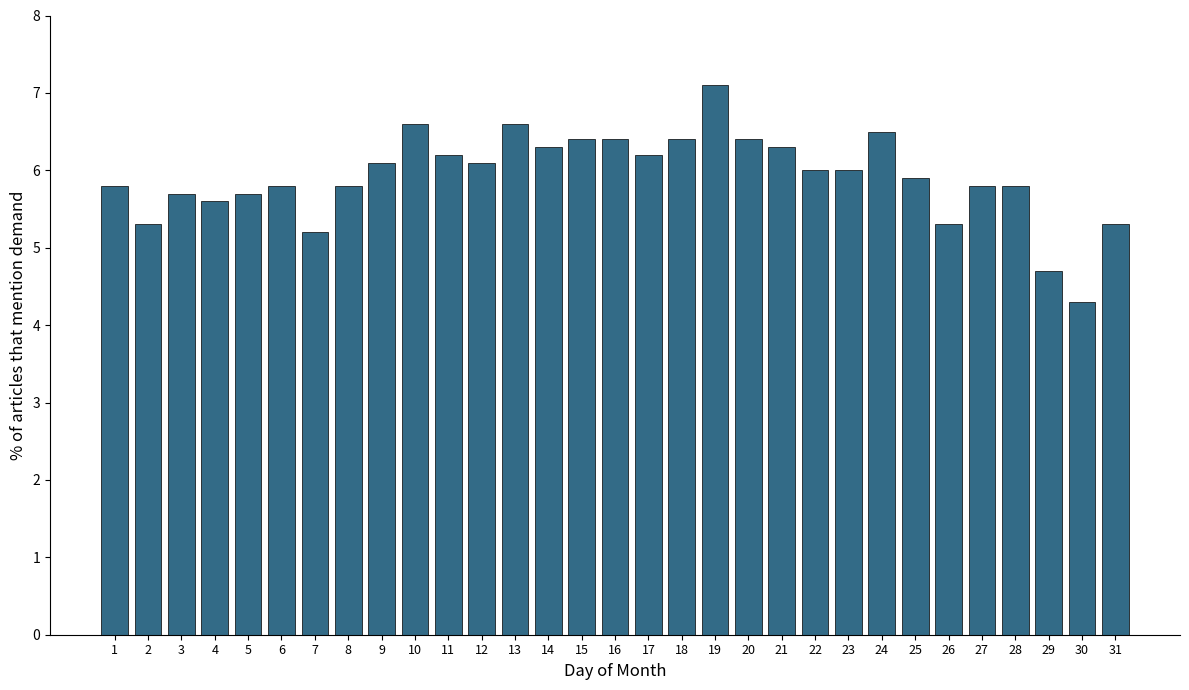

What is the difference between the maximum and minimum values?

2.8